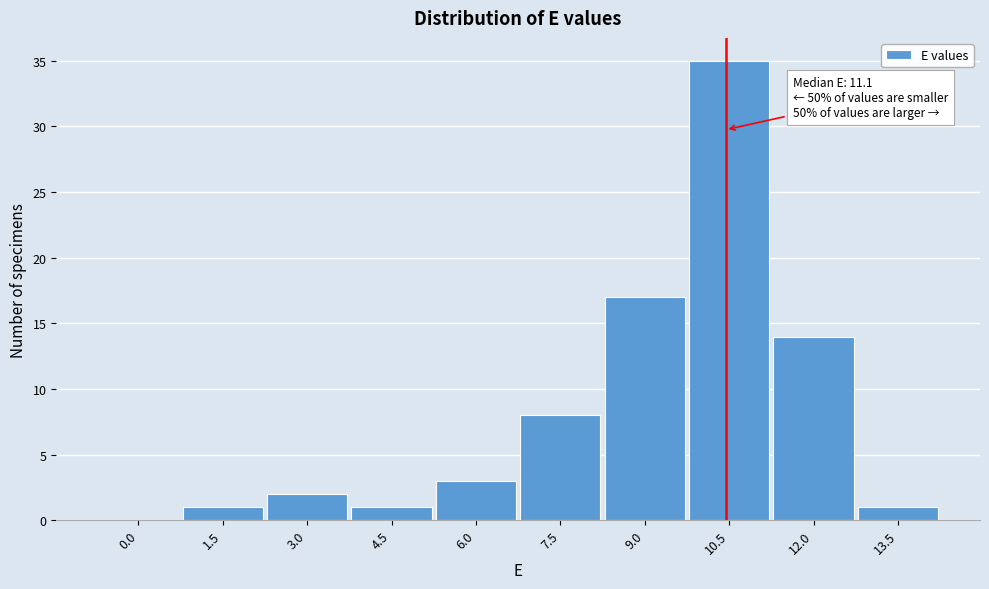

At which category does the chart reach its peak across all series?

10.5